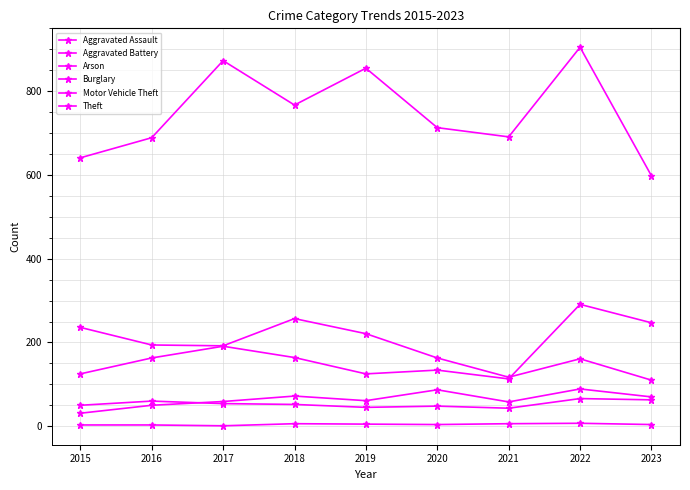

Where is the first local minimum for Burglary?

2017